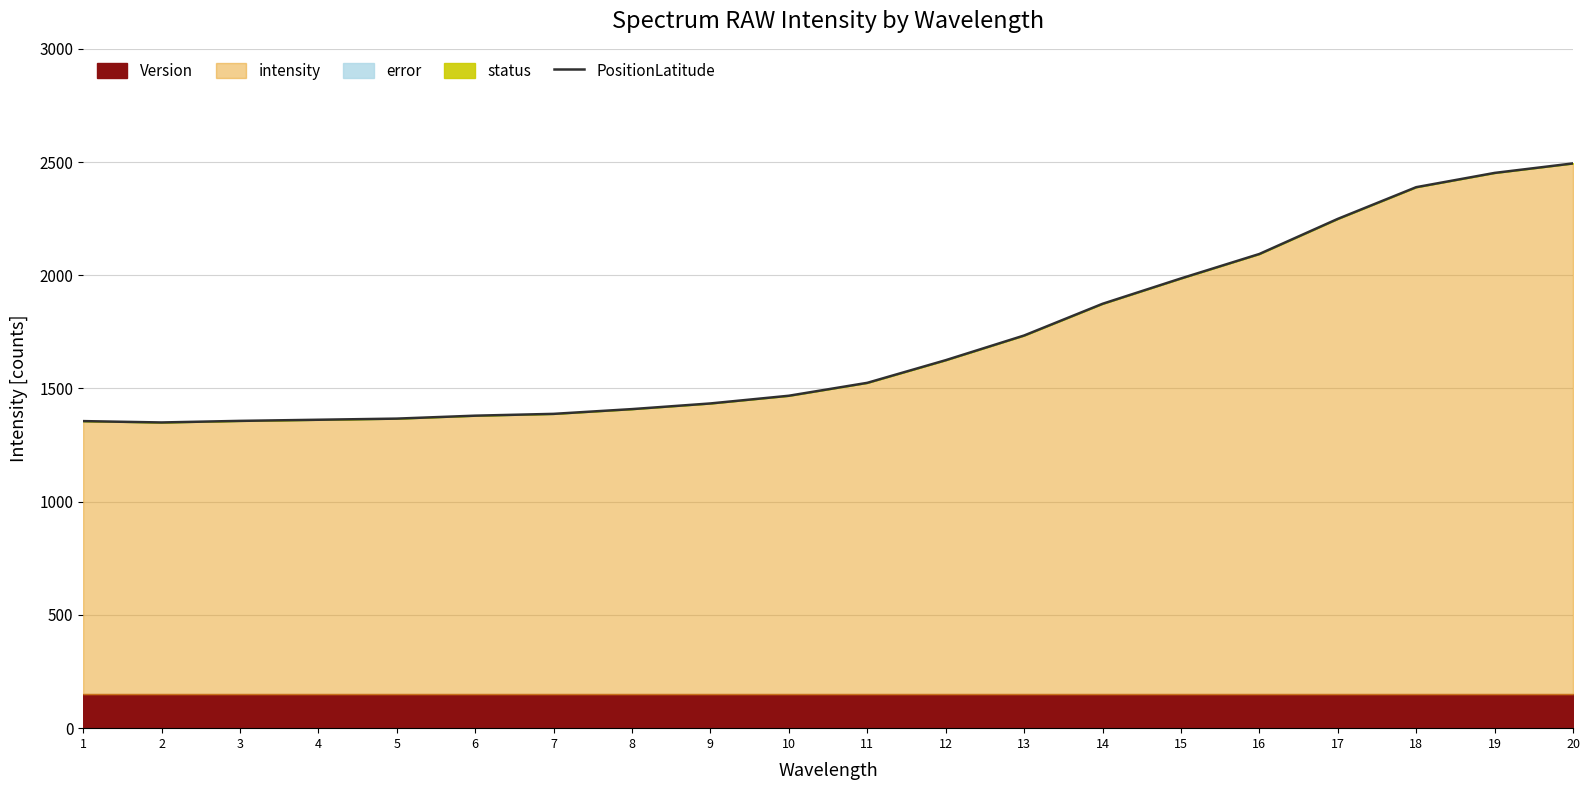

Which has a higher value, 13 or 17?

17